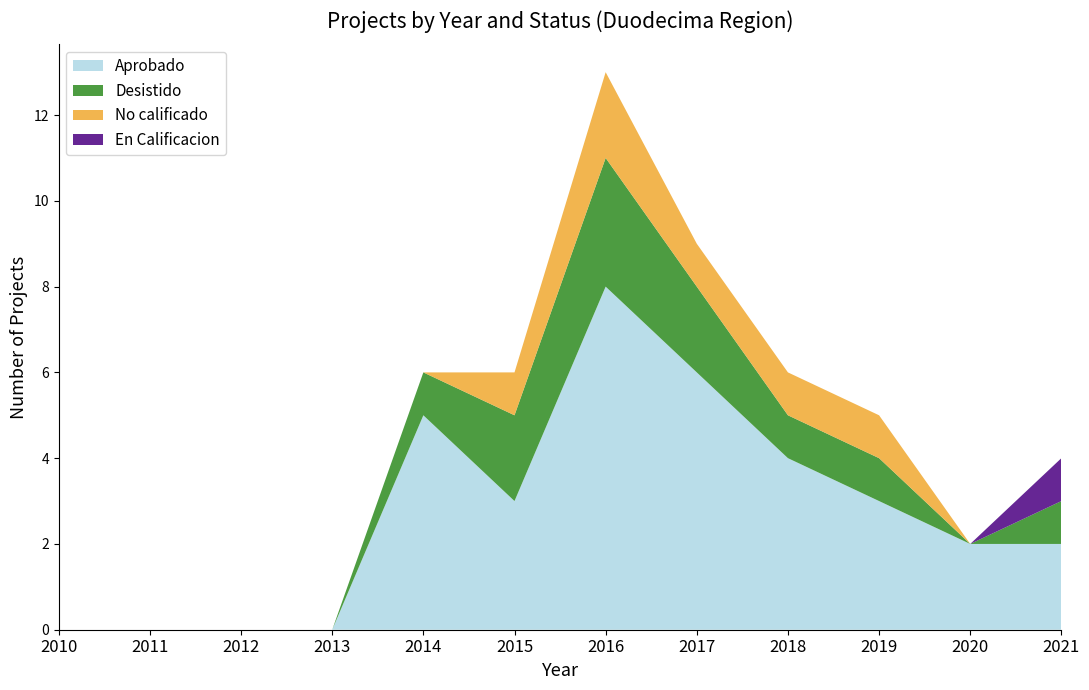

Reading left to right, extract all data points from this chart.

Aprobado: 2010=0	2011=0	2012=0	2013=0	2014=5	2015=3	2016=8	2017=6	2018=4	2019=3	2020=2	2021=2
Desistido: 2010=0	2011=0	2012=0	2013=0	2014=1	2015=2	2016=3	2017=2	2018=1	2019=1	2020=0	2021=1
No calificado: 2010=0	2011=0	2012=0	2013=0	2014=0	2015=1	2016=2	2017=1	2018=1	2019=1	2020=0	2021=0
En Calificacion: 2010=0	2011=0	2012=0	2013=0	2014=0	2015=0	2016=0	2017=0	2018=0	2019=0	2020=0	2021=1